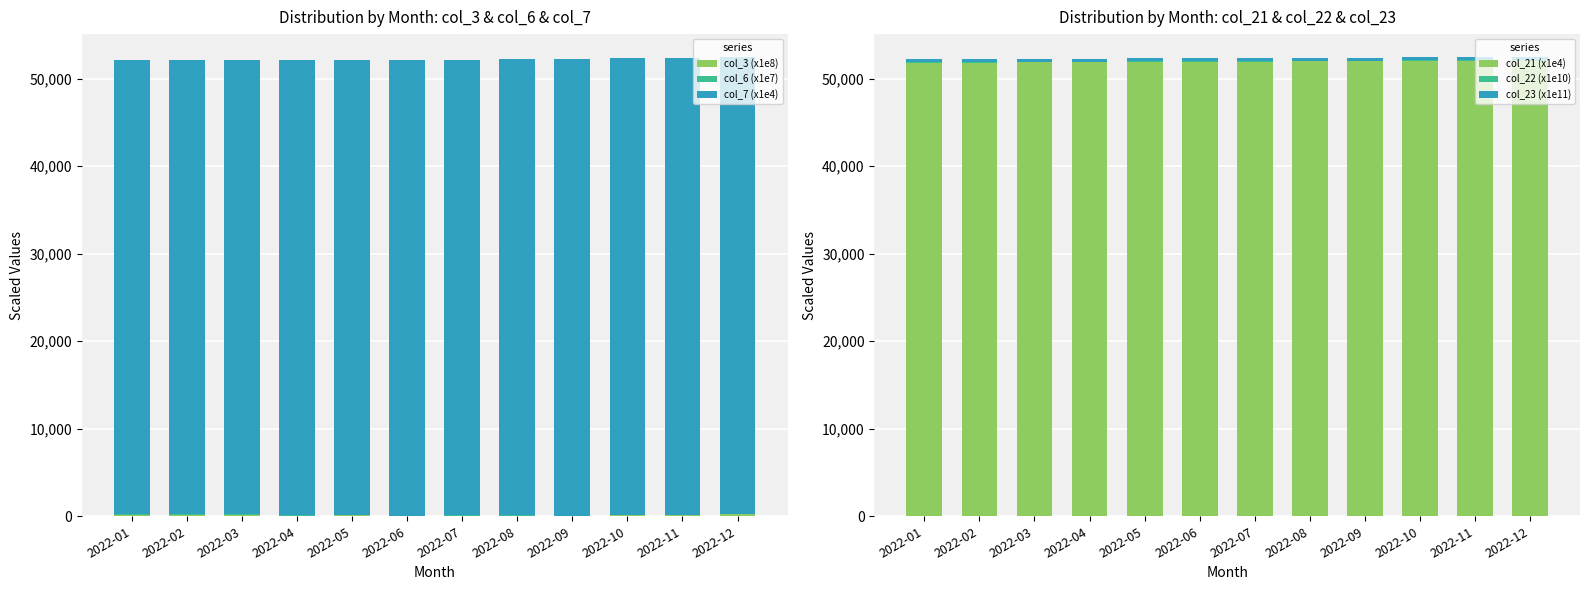

How many distinct data groups are displayed?

6